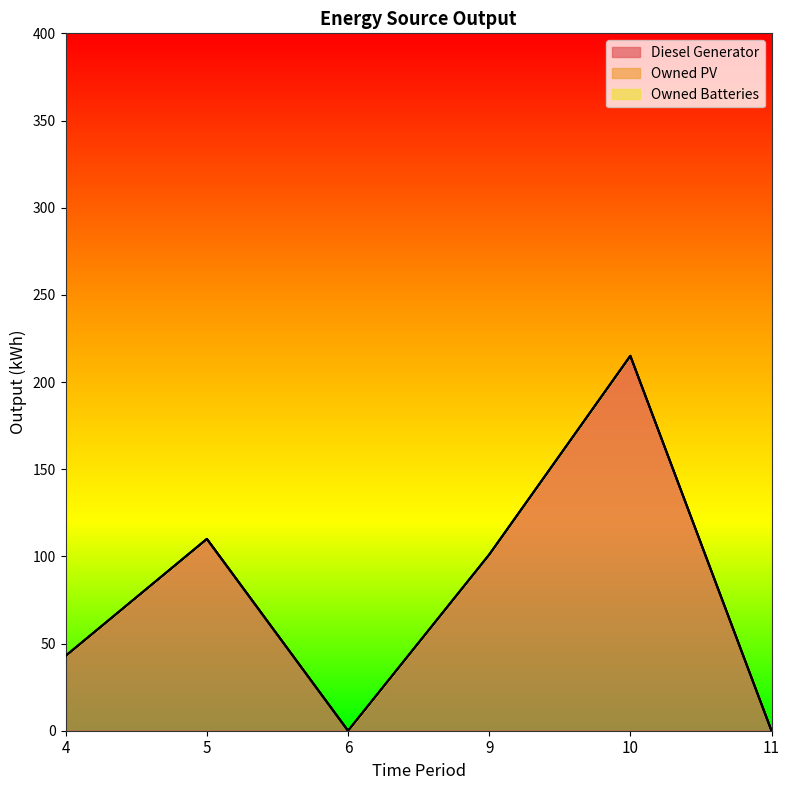

Reading left to right, extract all data points from this chart.

Diesel Generator: 43	110	0	101	215	0
Owned PV: 0	0	0	0	0	0
Owned Batteries: 0	0	0	0	0	0